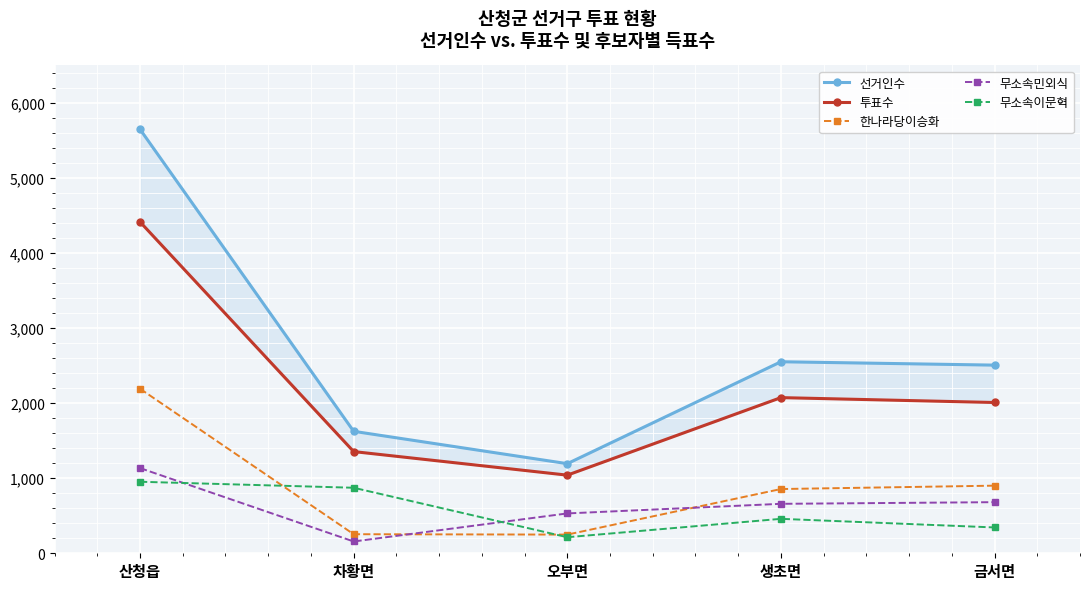

Rank the categories by 투표수 value from lowest to highest.

오부면, 차황면, 금서면, 생초면, 산청읍